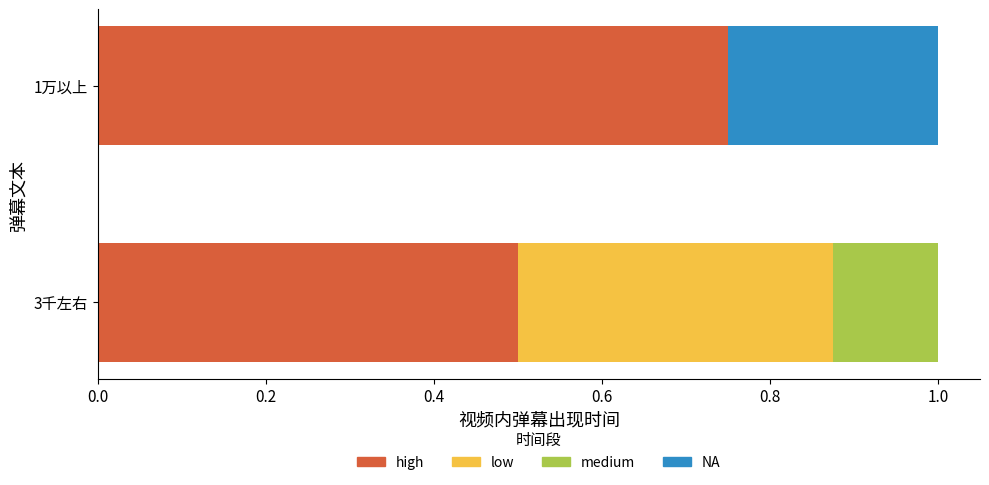

What is the total value across all series at 3千左右?

1.0